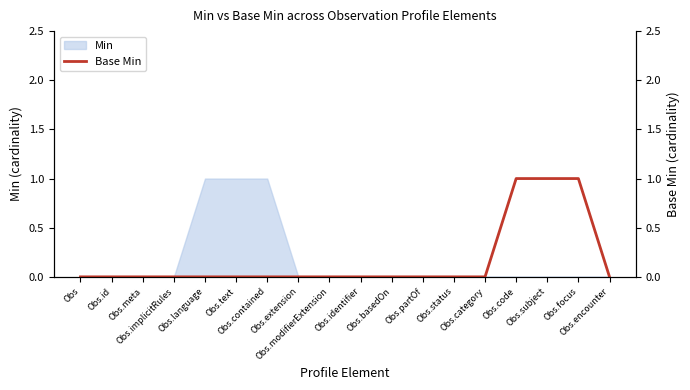

What is the greatest value displayed?

1